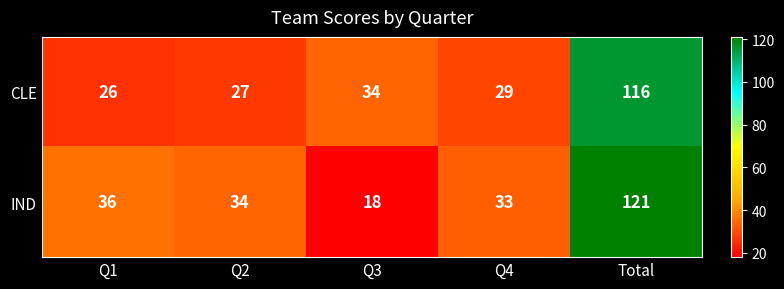

Is the value of CLE at Q4 greater than the value of IND at Q2?

No